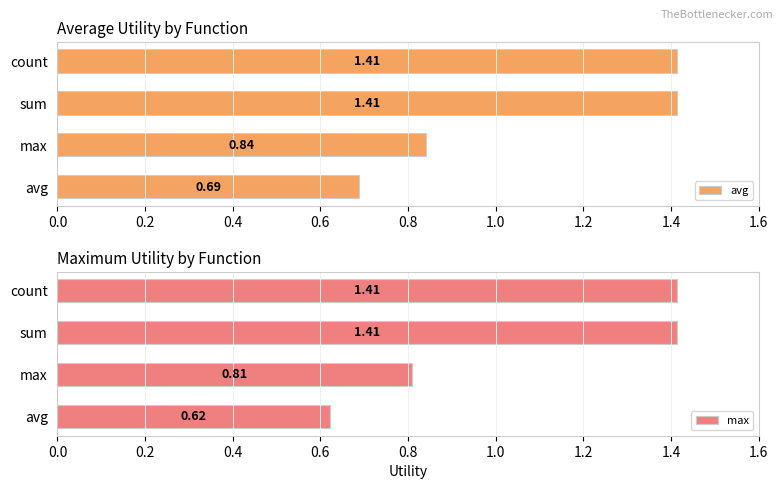

Reading left to right, extract all data points from this chart.

avg: 0.7	0.8	1.4	1.4
max: 0.6	0.8	1.4	1.4